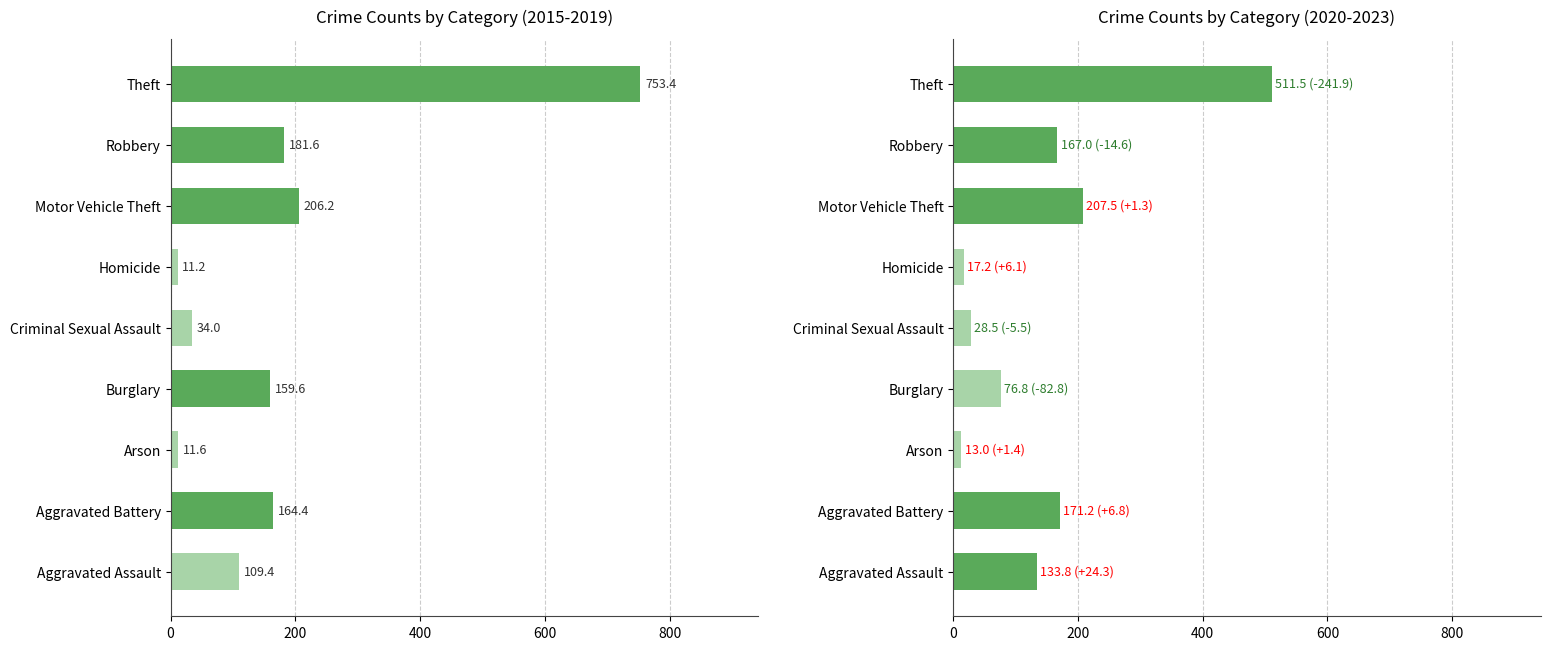

How many bars are there in each group?

2